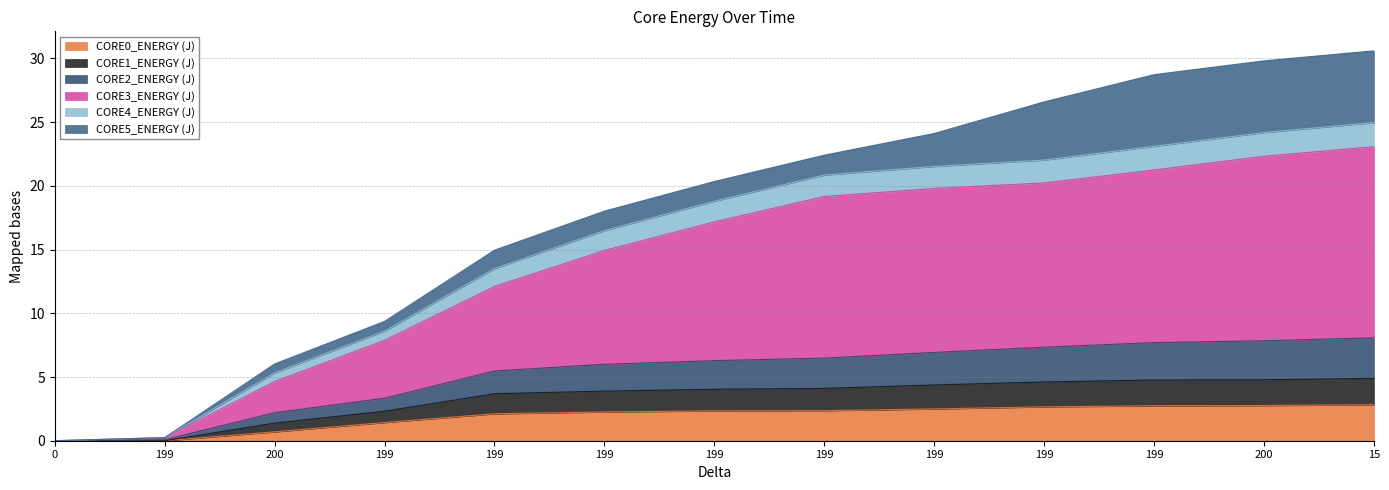

Does the chart display data point markers on the line(s)?

No